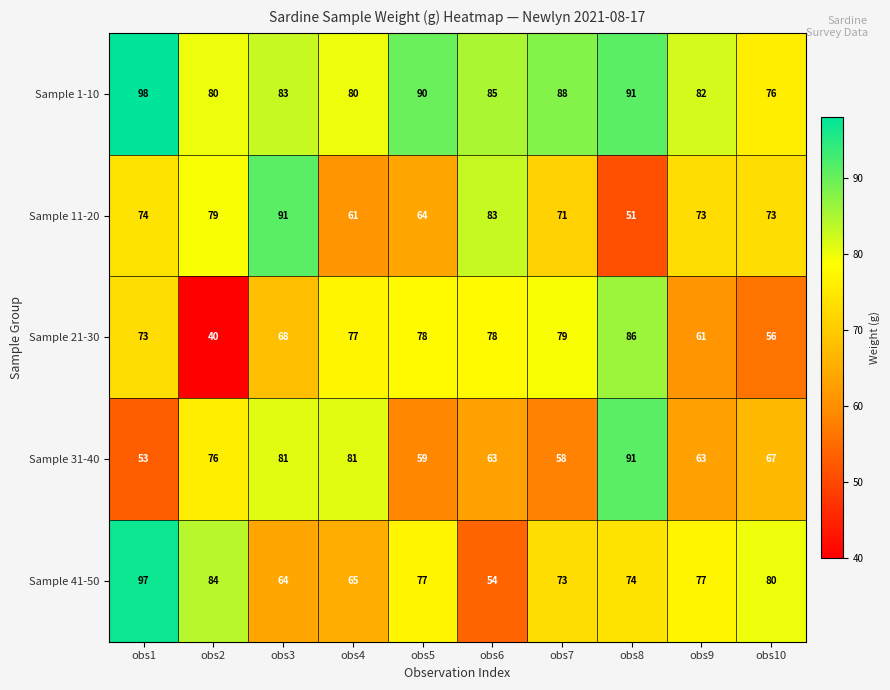

Rank the series at obs4 from lowest to highest value.

Sample 11-20, Sample 41-50, Sample 21-30, Sample 1-10, Sample 31-40